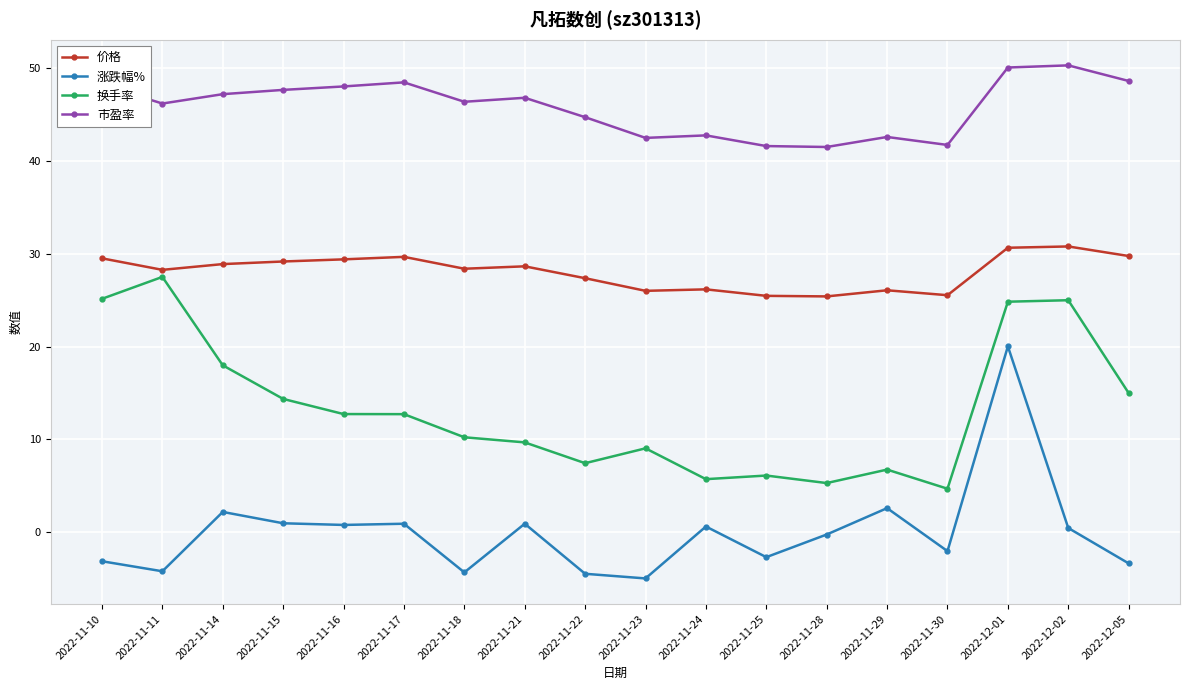

Between 2022-11-24 and 2022-12-01, which series saw the biggest shift?

涨跌幅%